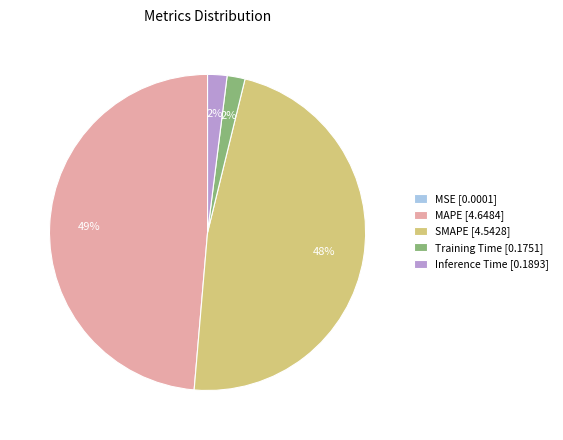

Does any single category account for the majority?

No